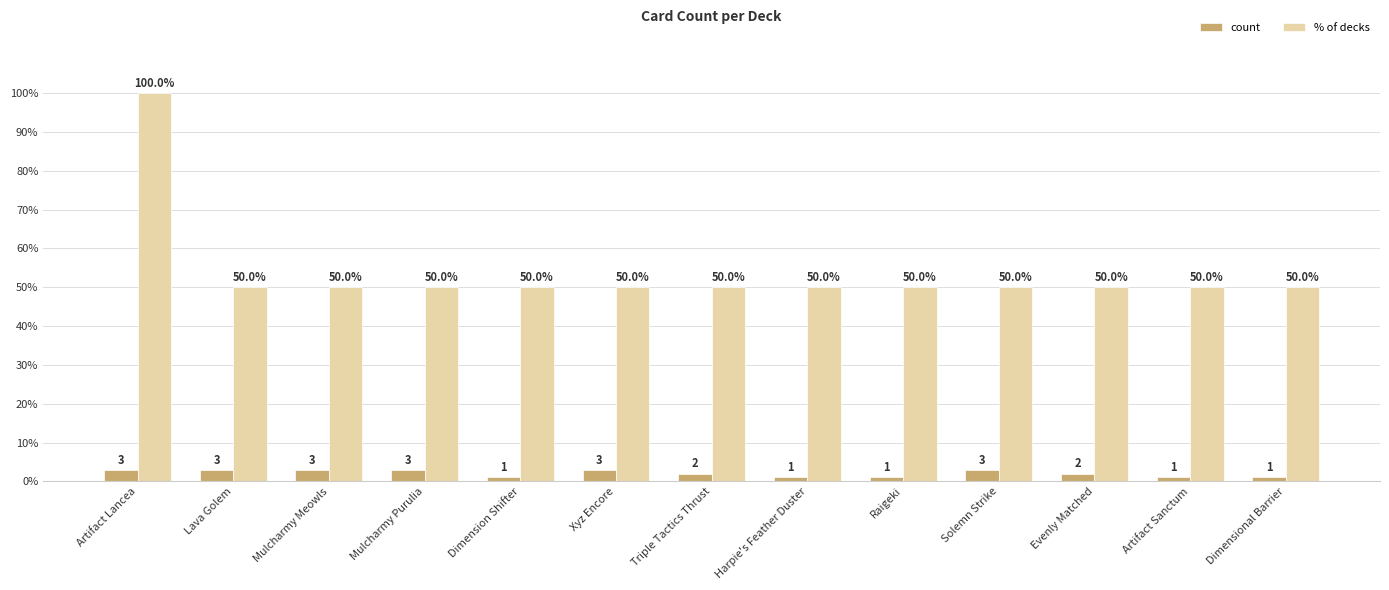

What is the average value of the count series?

2